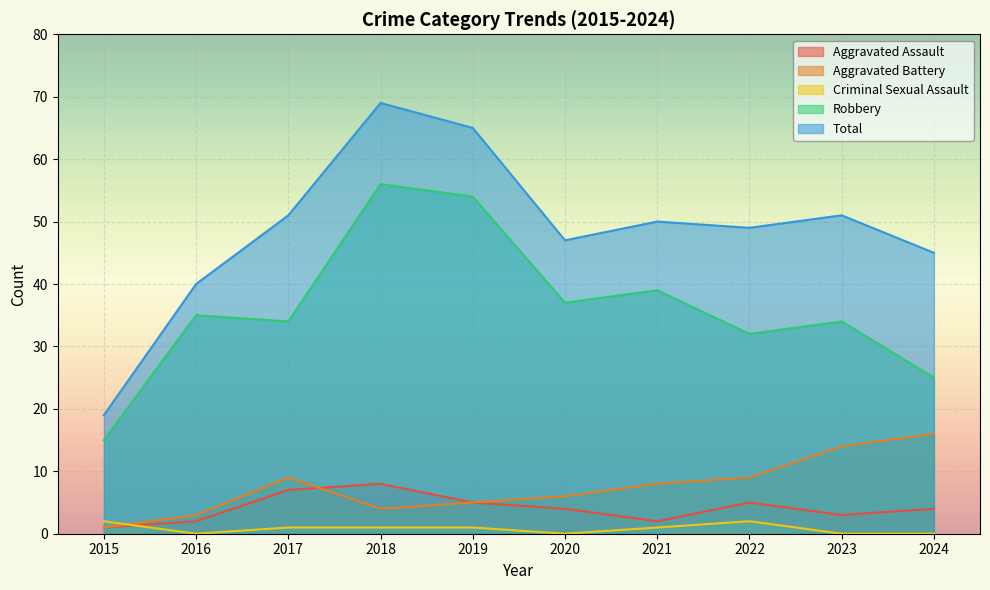

Where is the first local maximum for Robbery?

2016